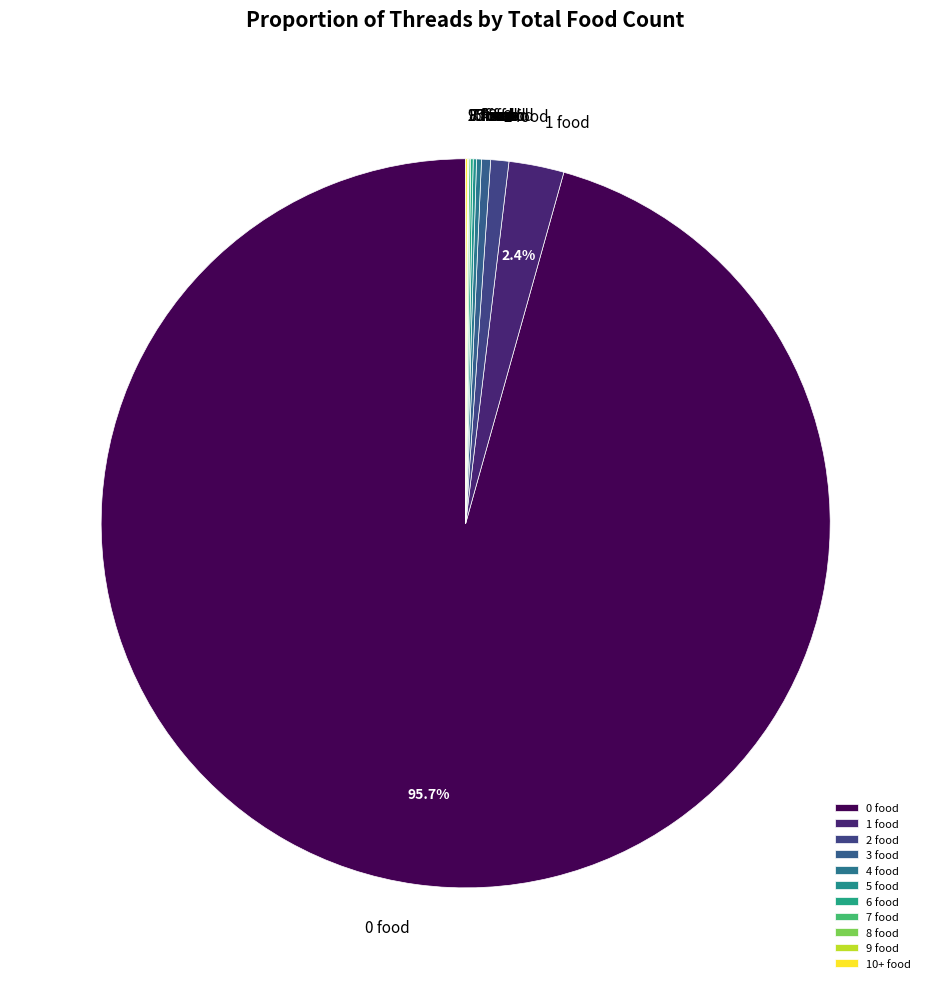

Does any single category account for the majority?

Yes